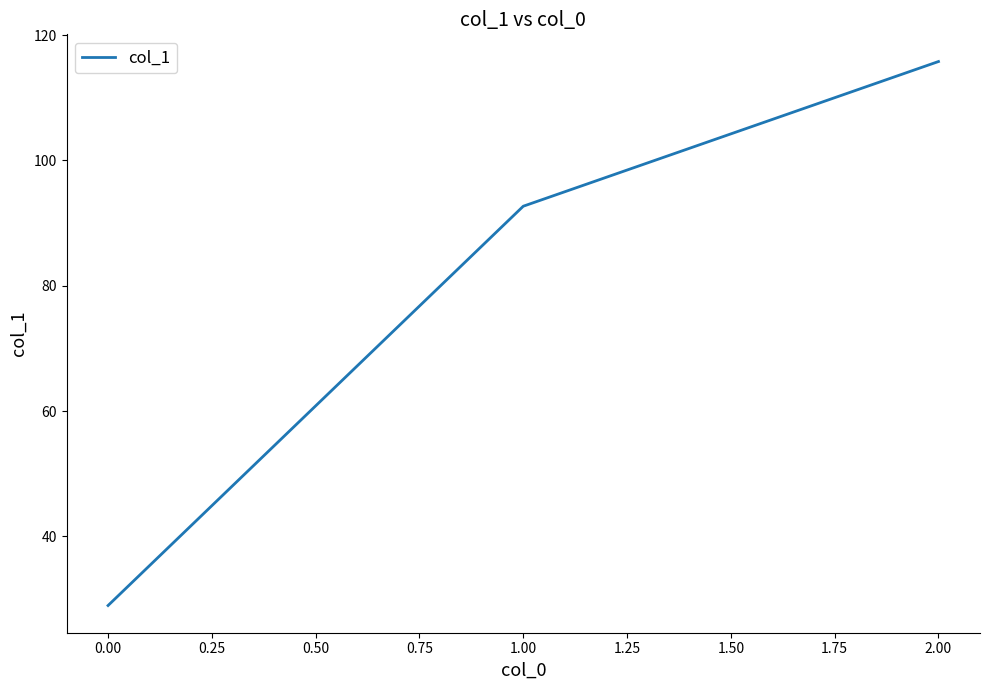

Which label corresponds to the largest value in the chart?

2.00